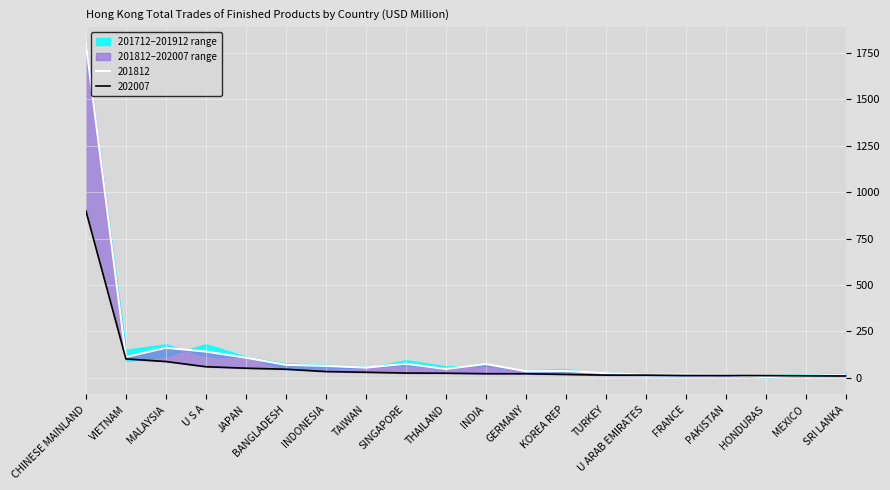

How many interior local valleys does the 201712 series have?

6